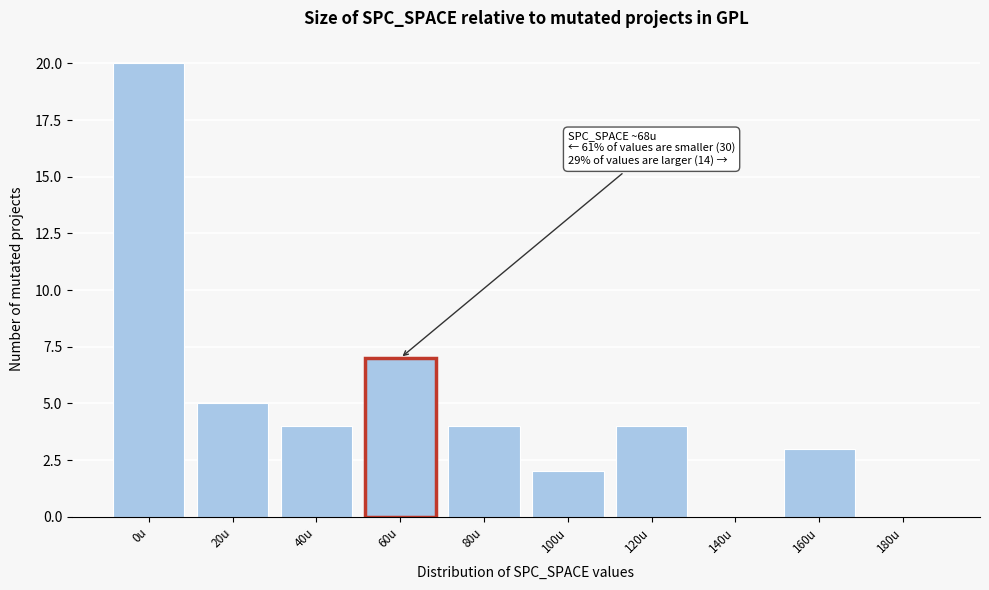

Reading left to right, what are all the values shown in this chart?

0u=20	20u=5	40u=4	60u=7	80u=4	100u=2	120u=4	140u=0	160u=3	180u=0